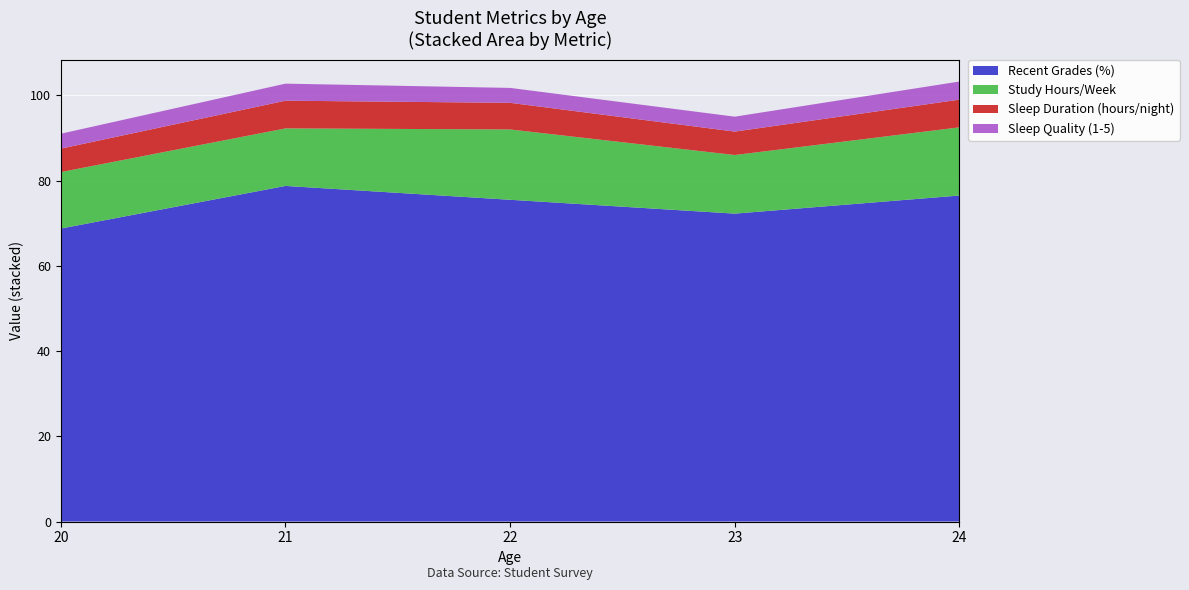

What is the difference between the maximum and minimum values in the Recent Grades (%) series?

10.0